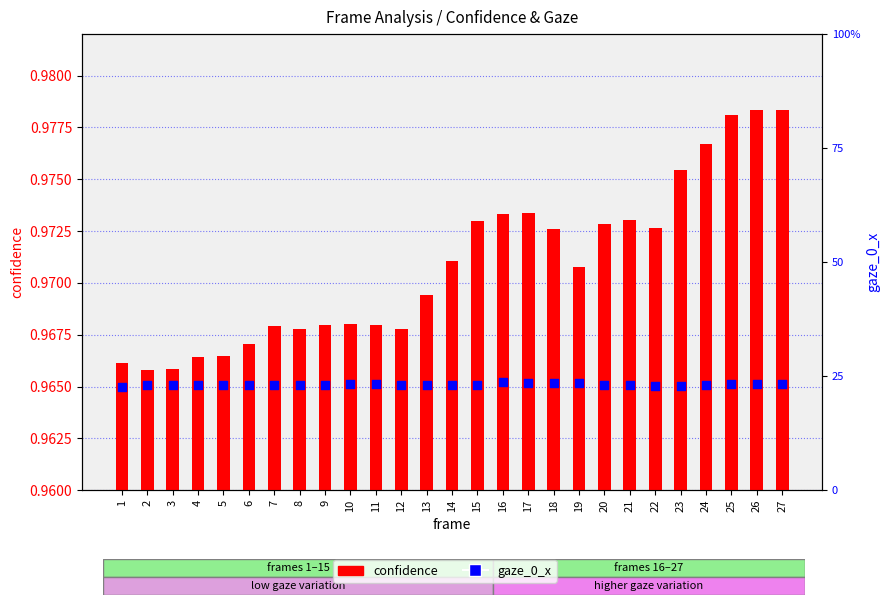

What are all the series names shown in the legend?

confidence, gaze_0_x